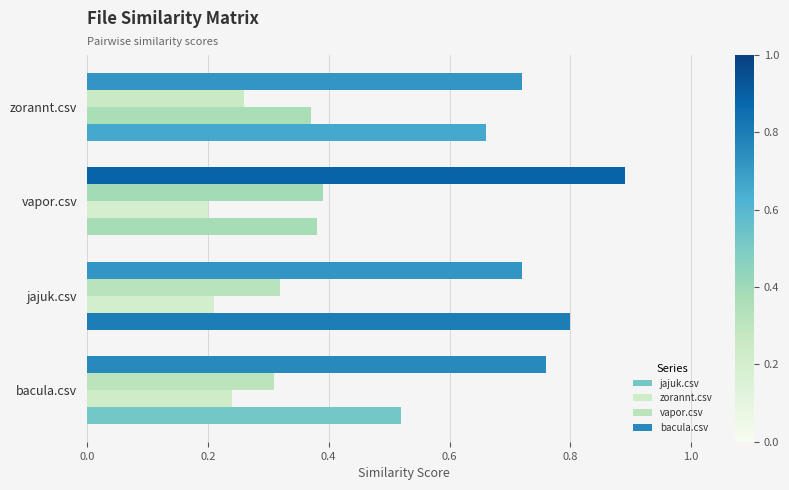

What is the sum of all bacula.csv values?

3.1